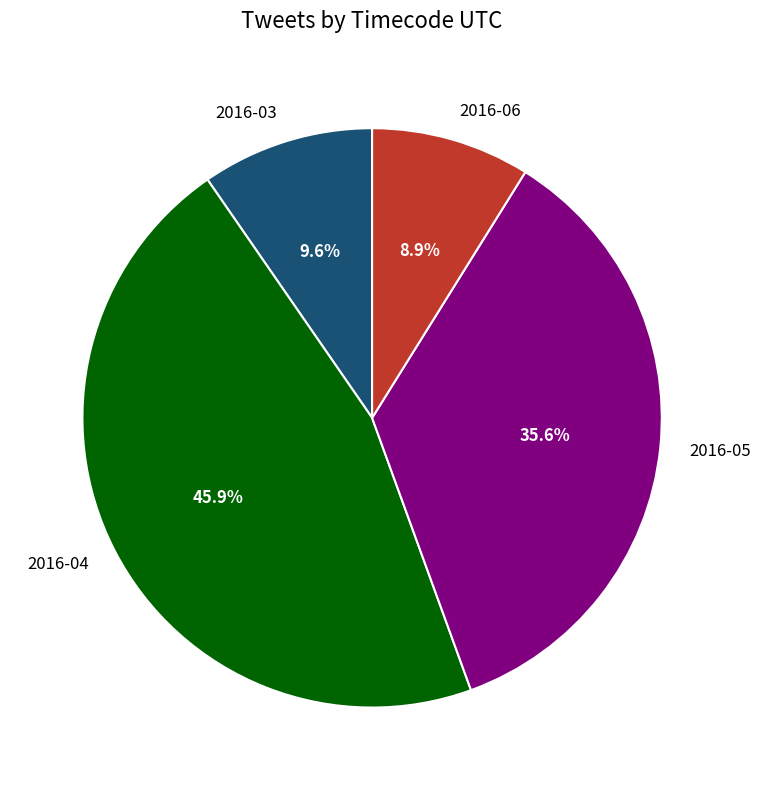

True or false: 2016-05 accounts for 36% of the total.

True